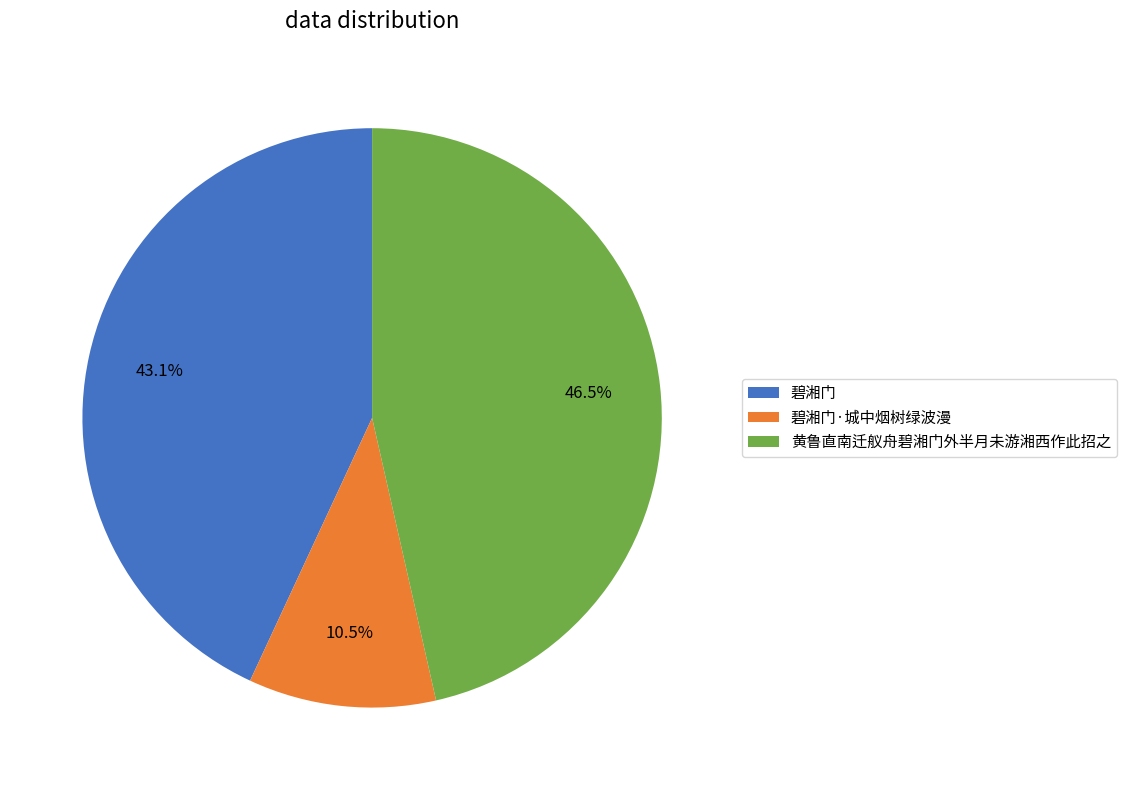

To the nearest percent, what is the average slice percentage?

33%